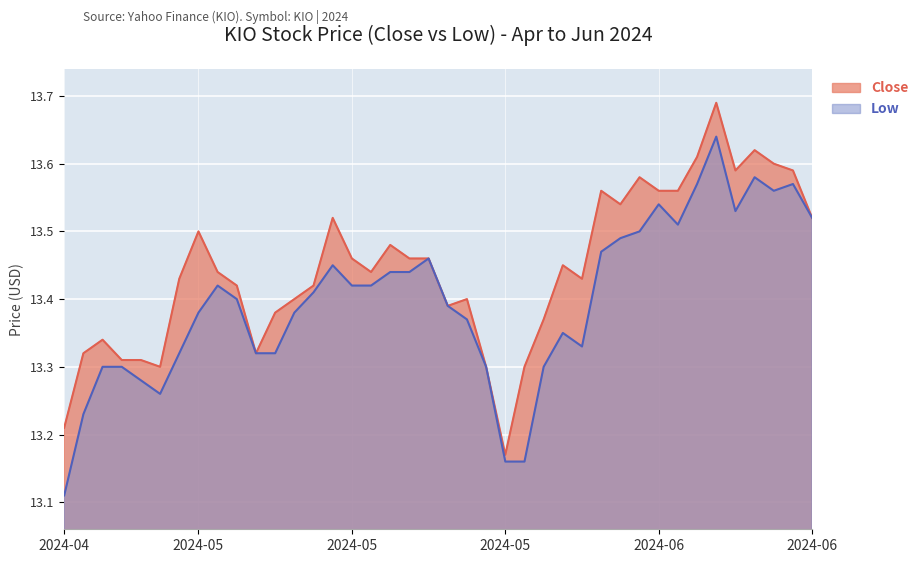

What is the value of the Low point at the 35th from the left?

13.6